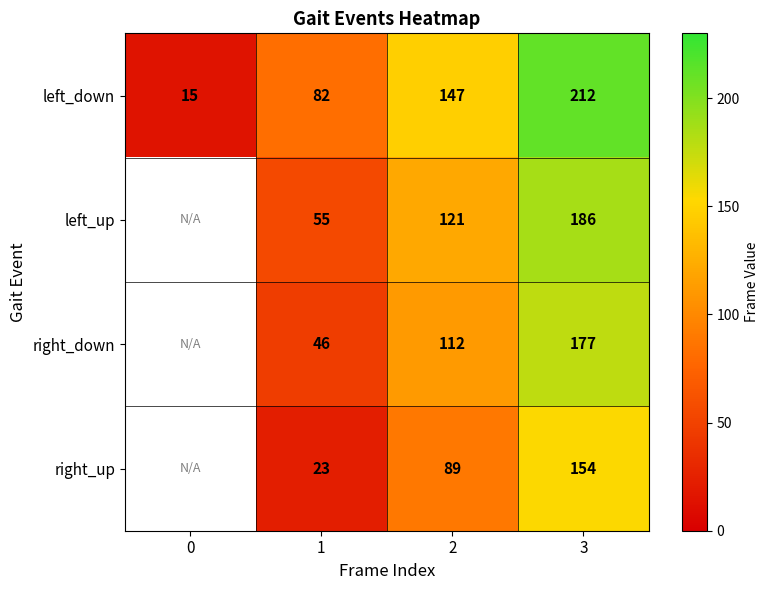

Count the number of data series in this chart.

4